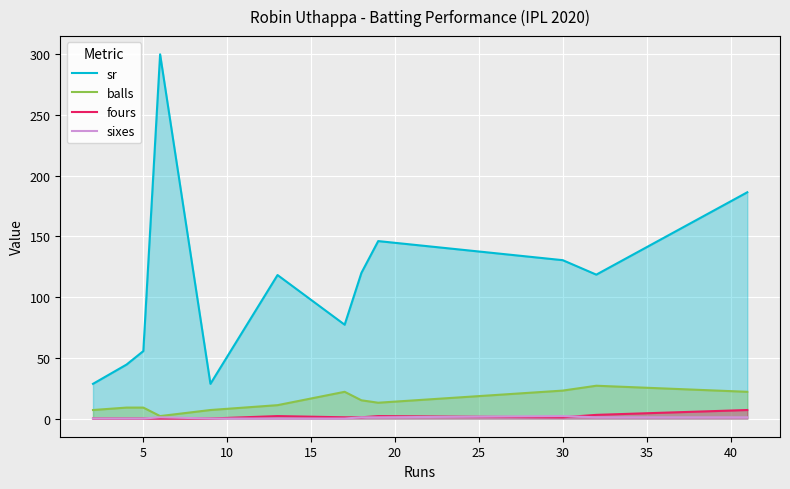

What is the value of the sr point at the 3rd from the left?

55.5